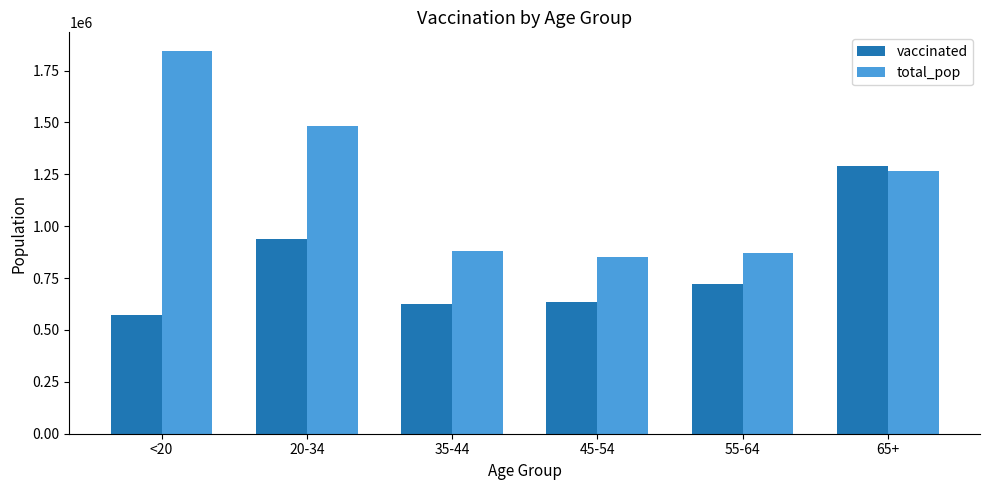

At which label is total_pop closest to 1346912?

65+